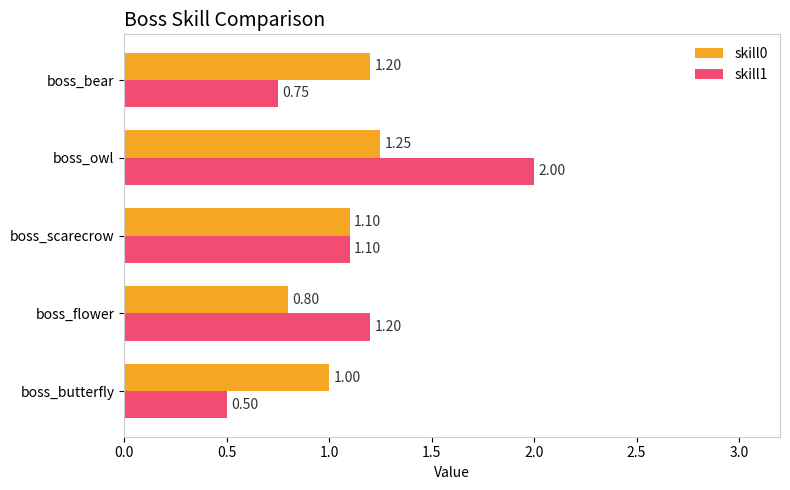

Which series has the widest spread of values?

skill1